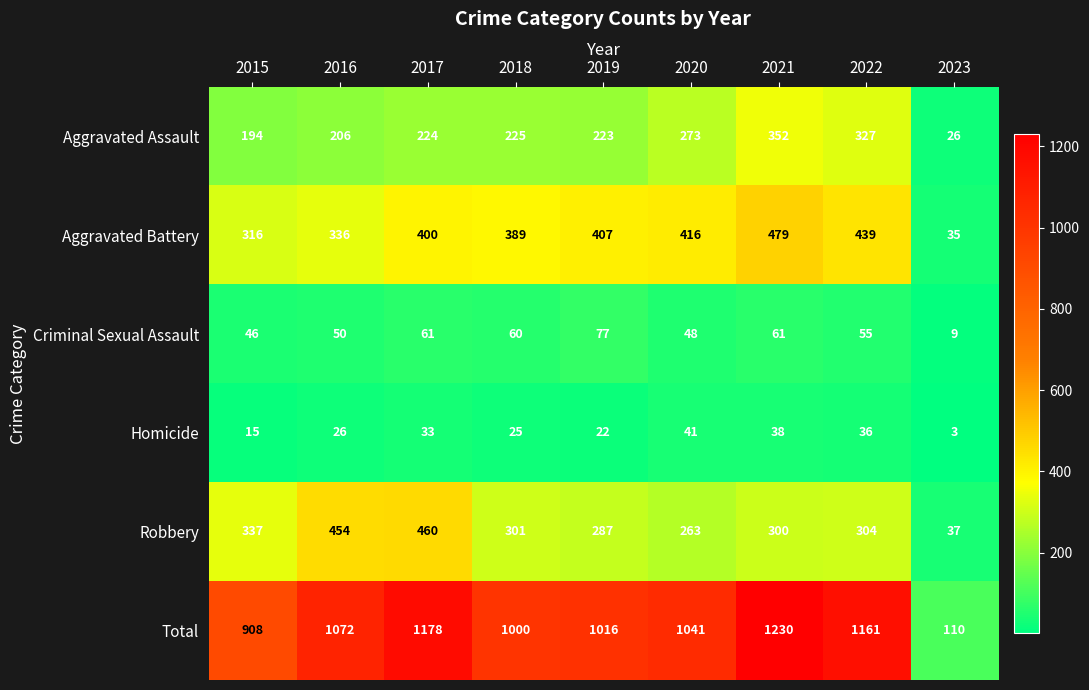

What is the difference between the Total values at 2023 and 2022?

1051